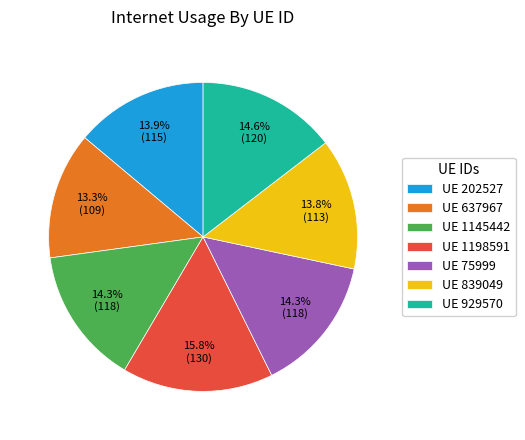

Between UE 839049 and UE 1145442, which is larger?

UE 1145442